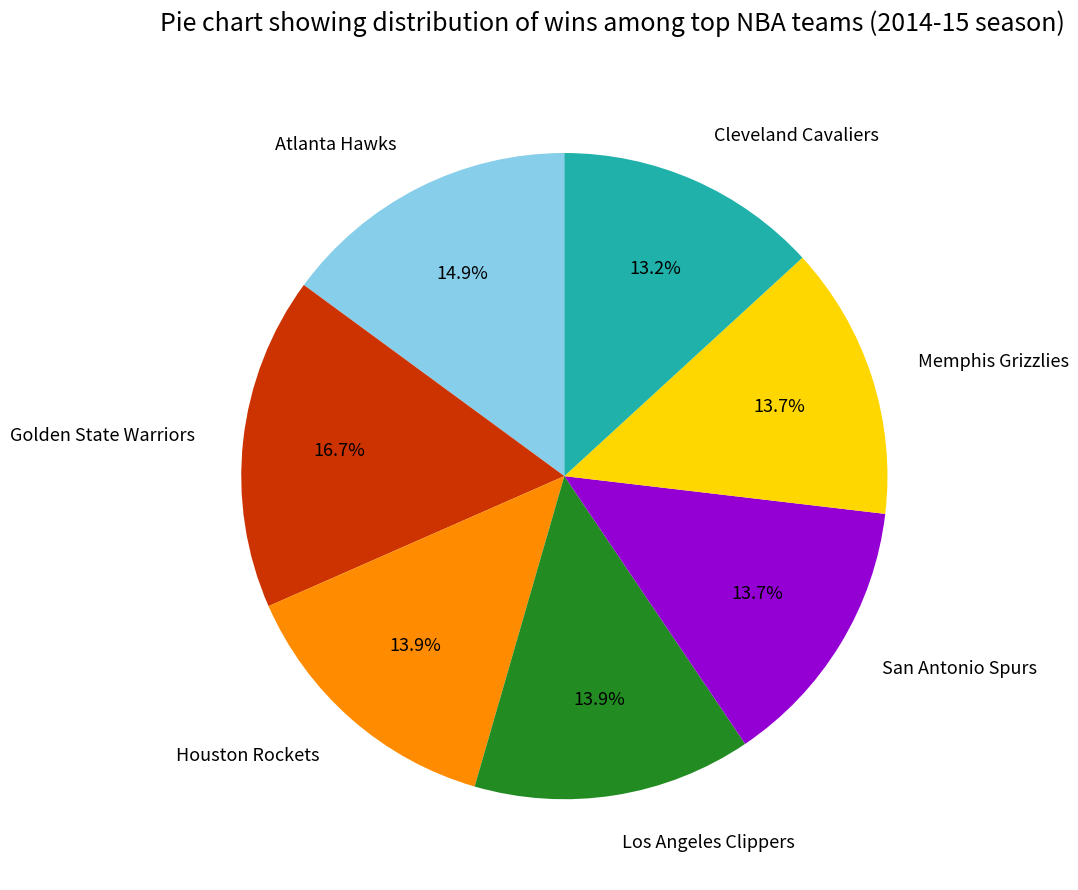

Which slice is the largest?

Golden State Warriors